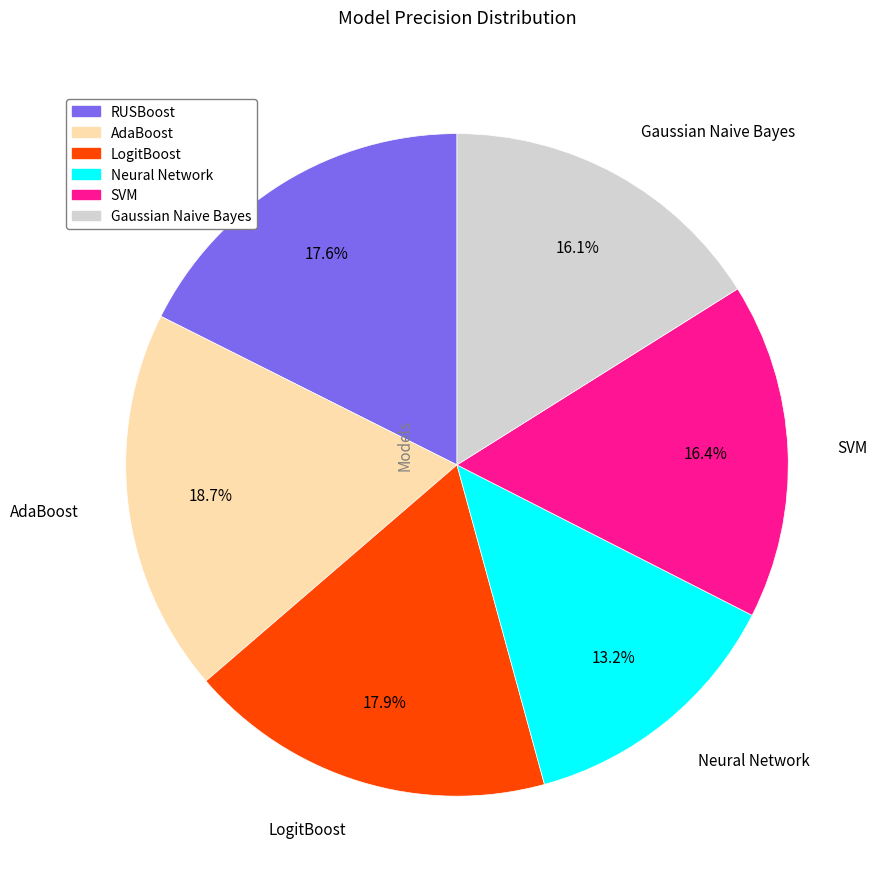

What percentage is the LogitBoost slice, to the nearest percent?

18%